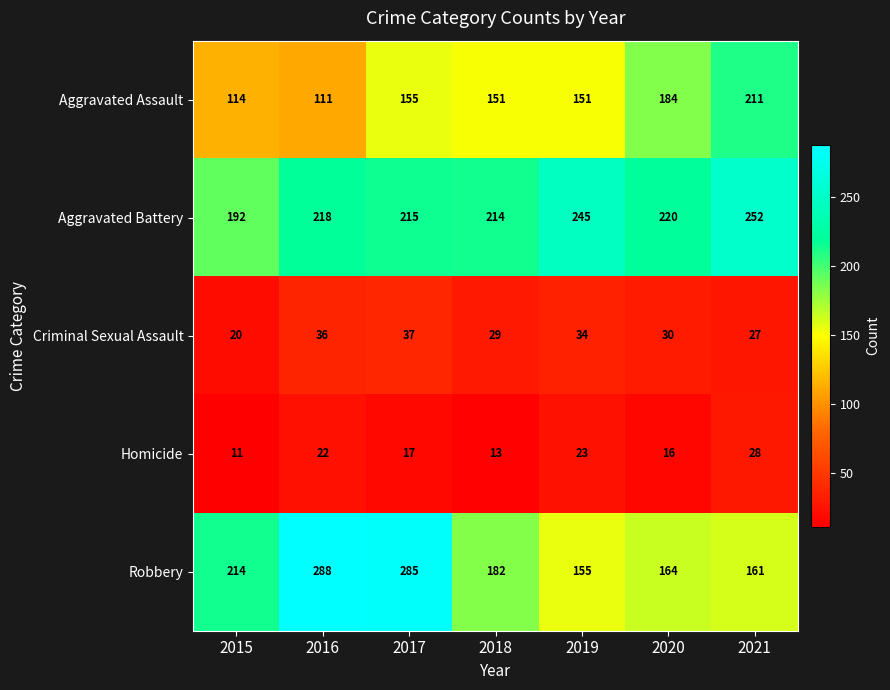

Where does the Homicide series first go above 17?

2016